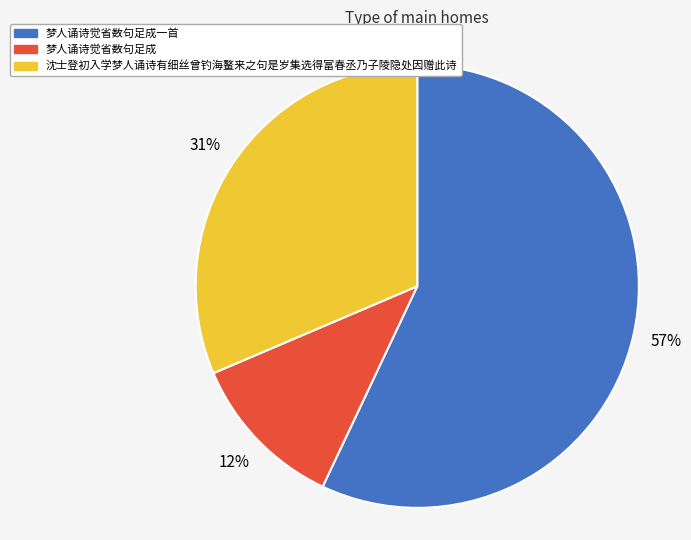

Count the number of slices in the pie.

3